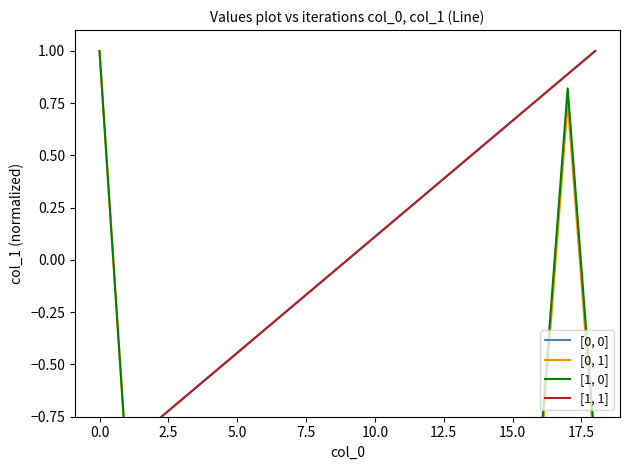

Between 11 and 12, which series saw the biggest shift?

[0, 0]